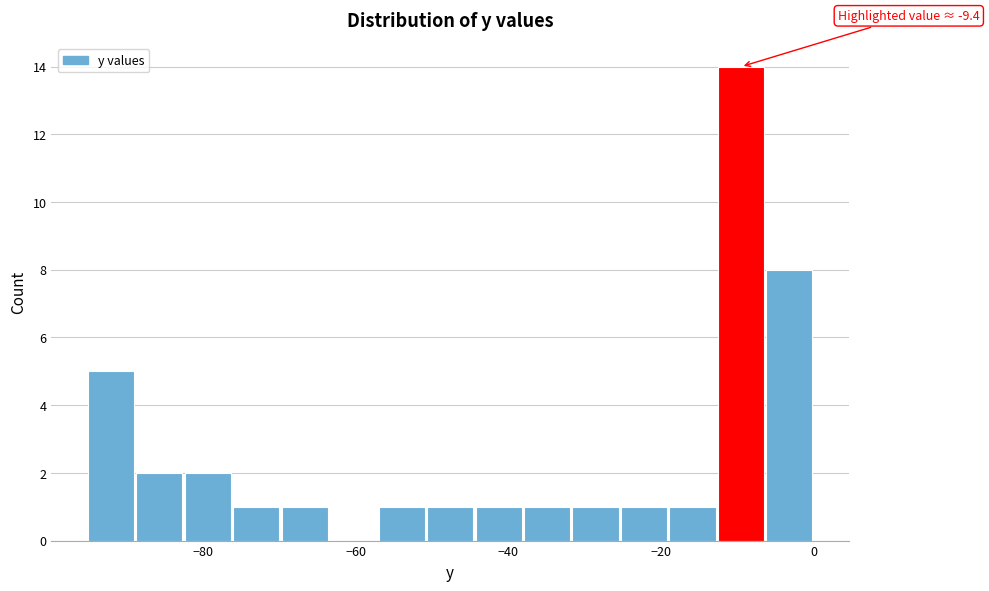

Read against the x-axis, roughly where is the centre of the tallest bar?

-10